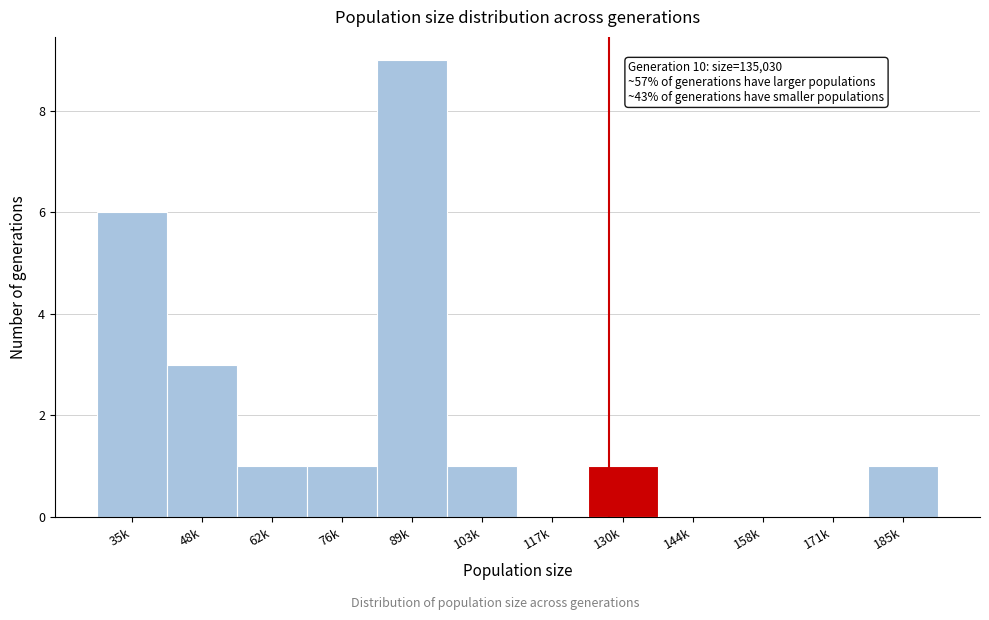

Reading left to right, transcribe all the data shown in this chart.

35k=6	48k=3	62k=1	76k=1	89k=9	103k=1	117k=0	130k=1	144k=0	158k=0	171k=0	185k=1